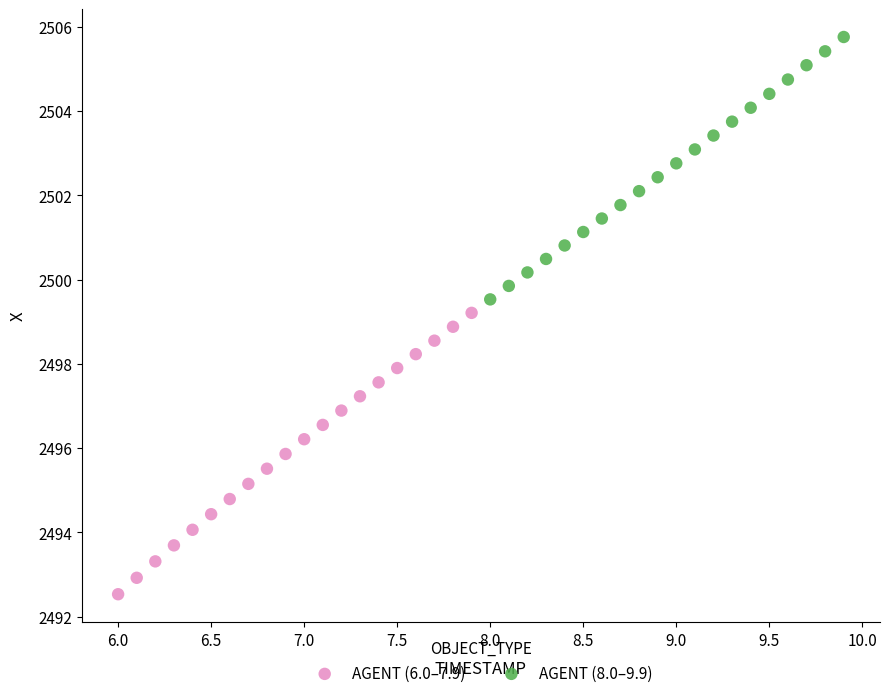

What are all the series names shown in the legend?

AGENT (6.0–7.9), AGENT (8.0–9.9)